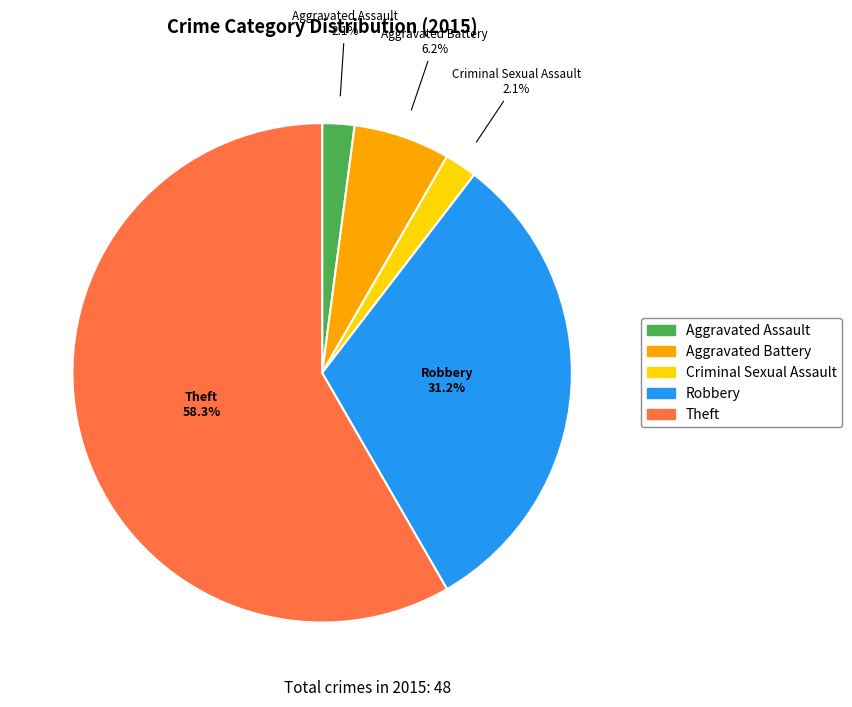

Which category accounts for the majority?

Theft